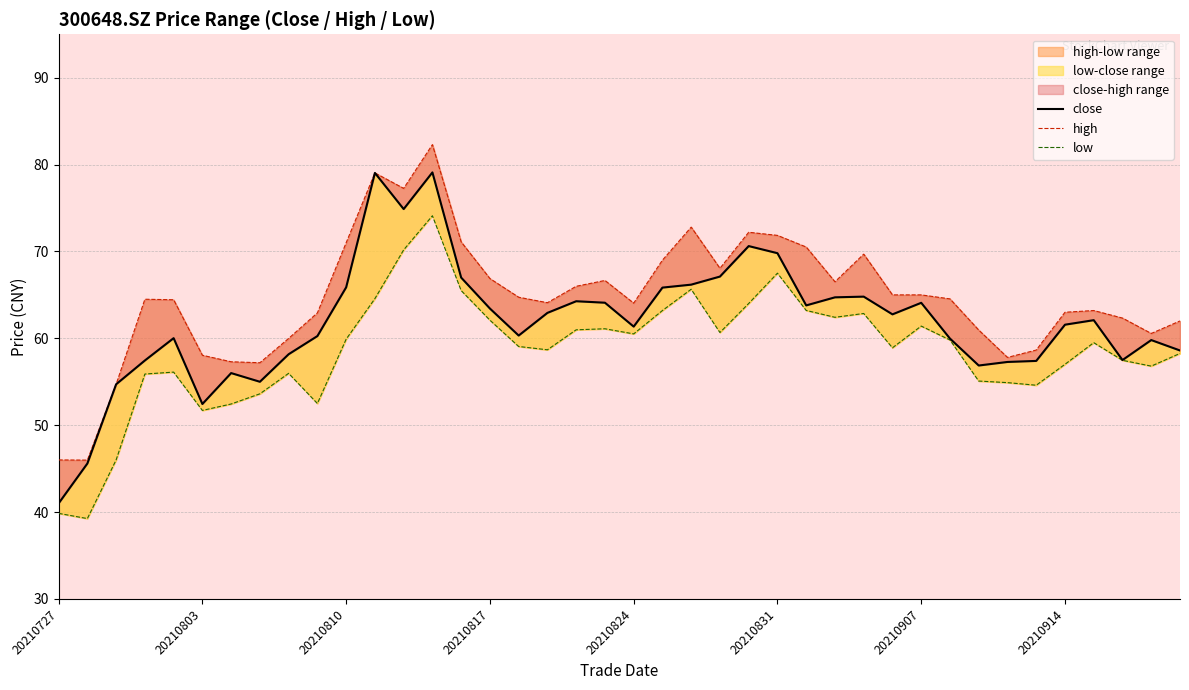

Which series changed the most between 25 and 32?

close